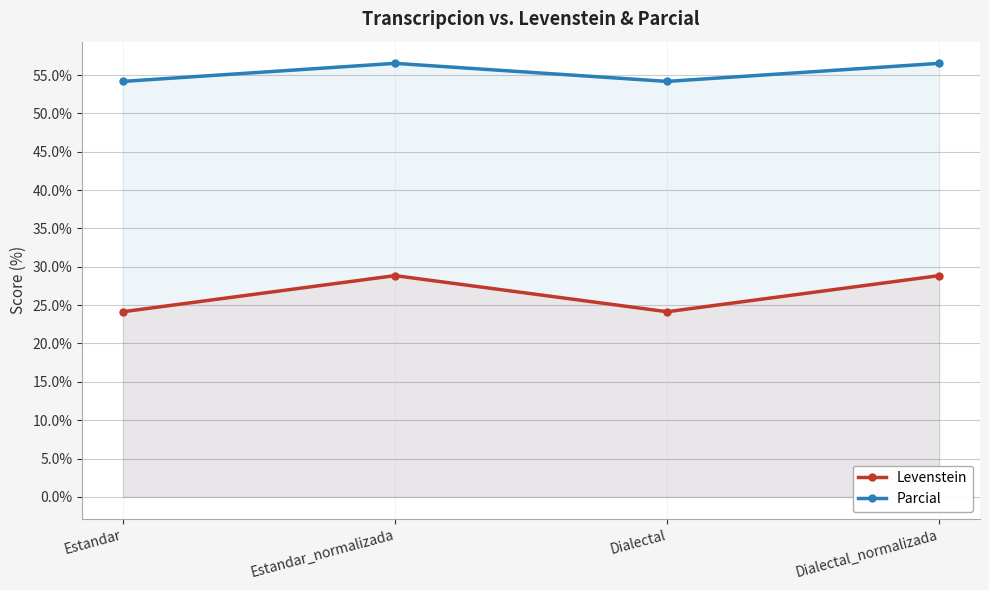

What is the smallest value displayed?

24.1